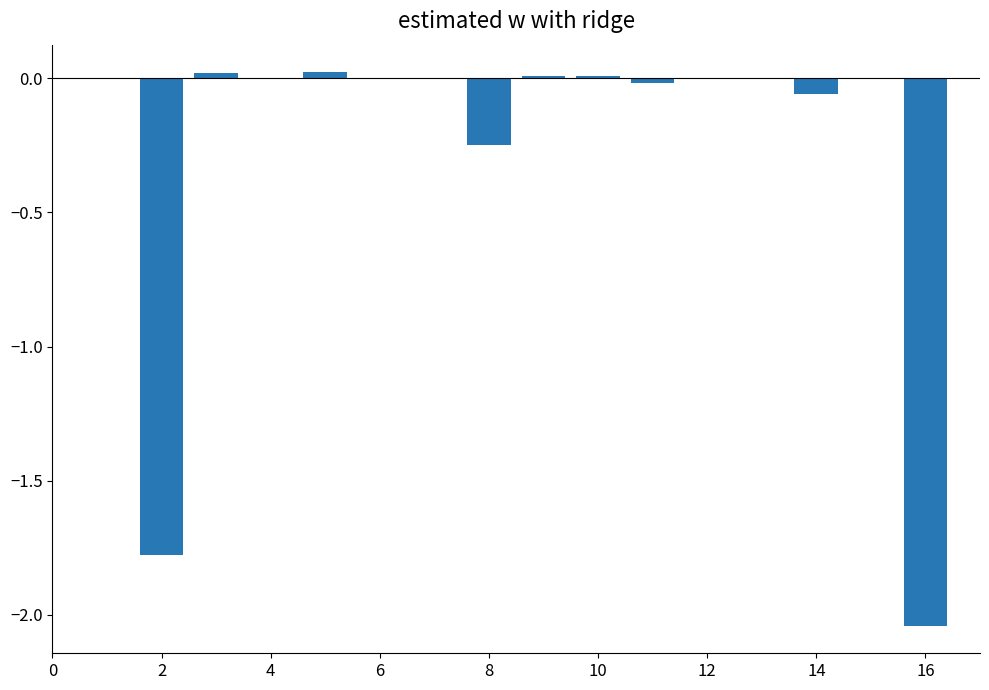

What is the difference between the maximum and minimum values?

2.1